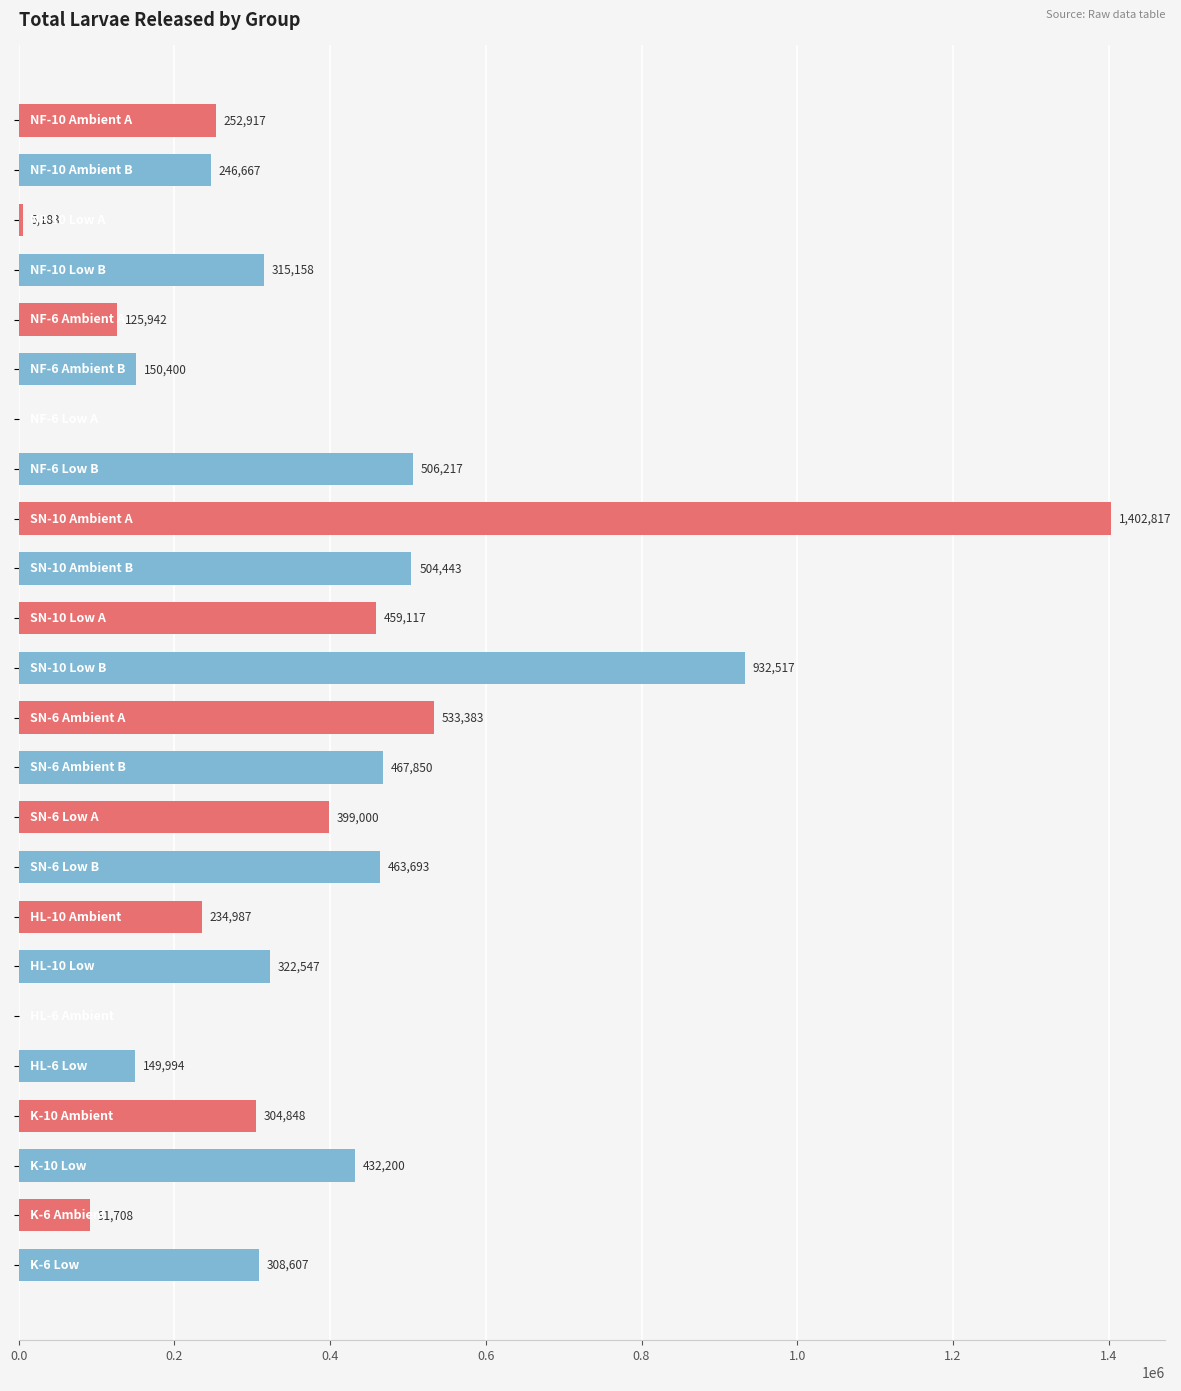

What is the greatest value displayed?

1402816.7